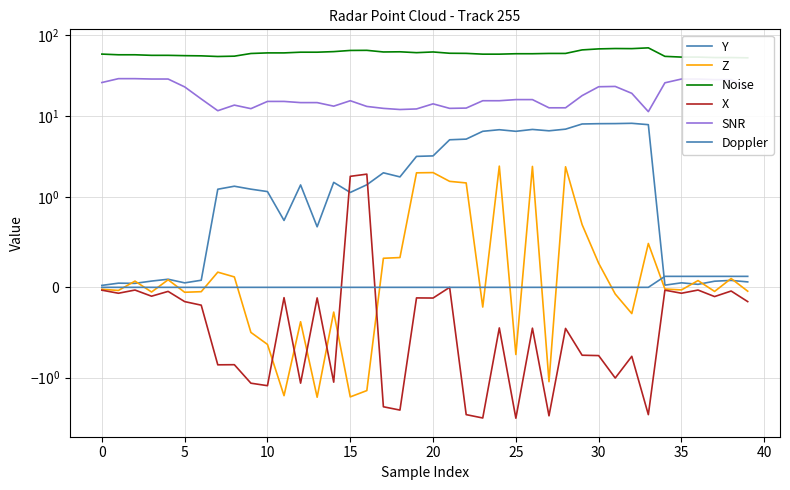

True or false: Y and Noise intersect in this chart.

False